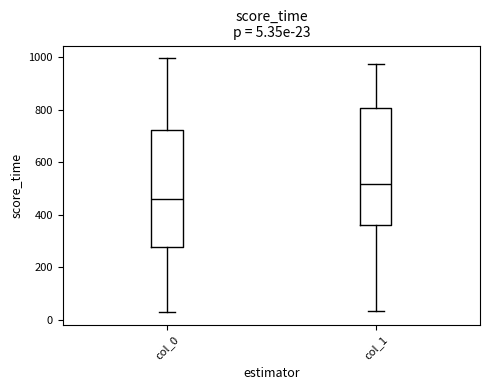

Which box's median line is the highest?

col_1